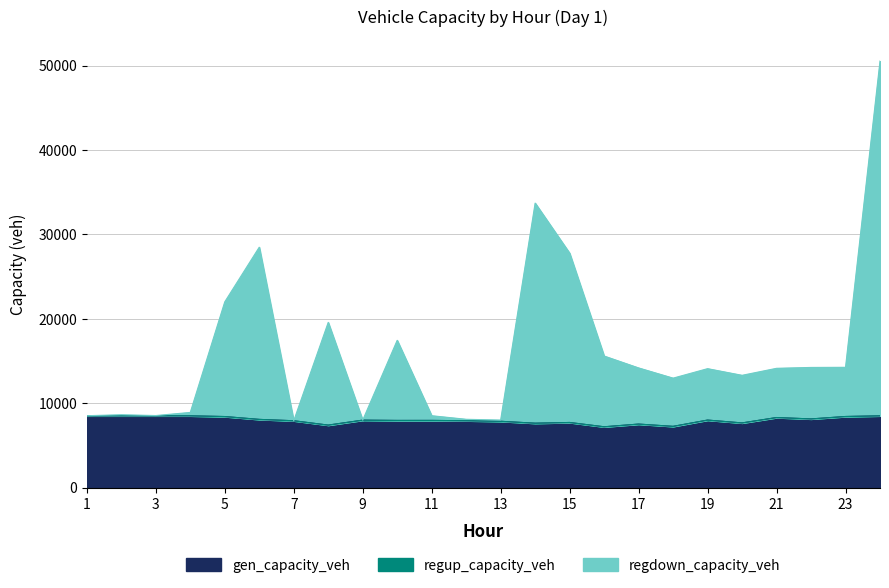

Which category has the highest value across all series?

24